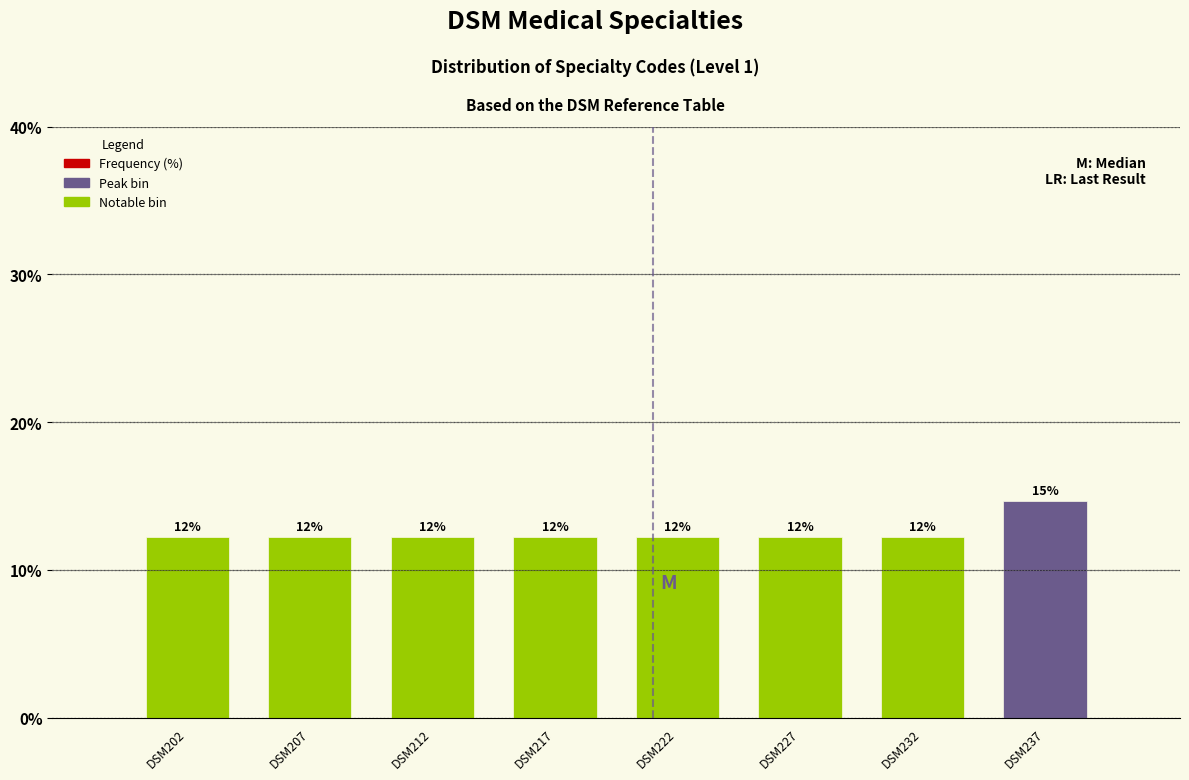

Are the bars horizontal?

No